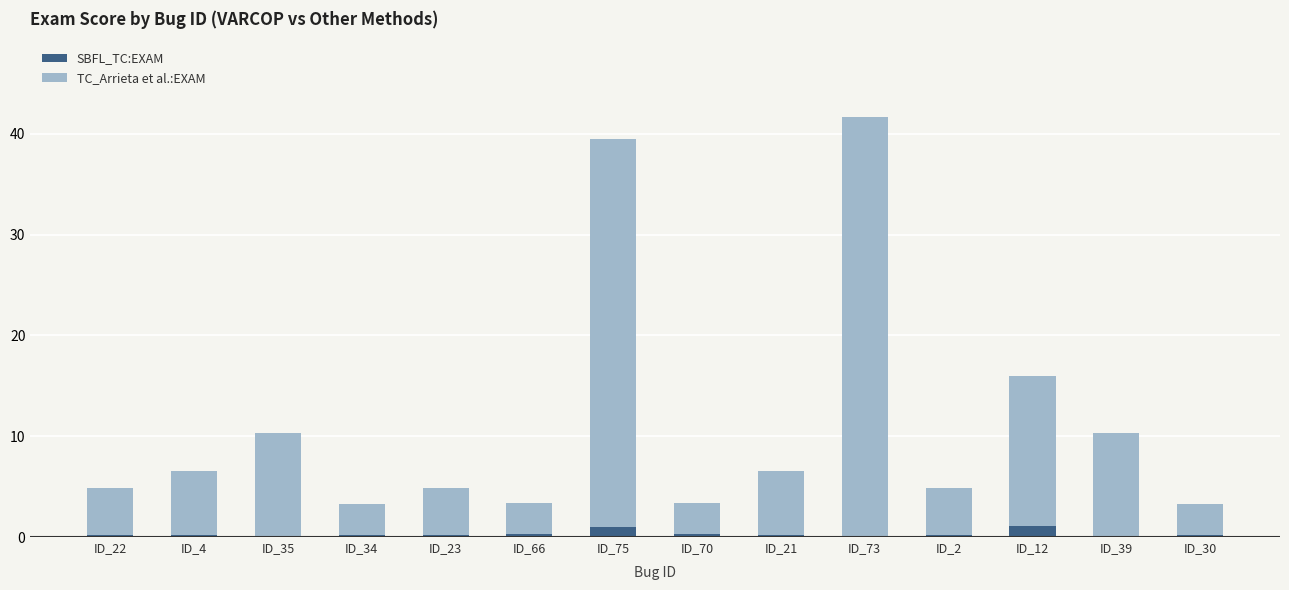

What is the maximum value for SBFL_TC:EXAM?

1.1